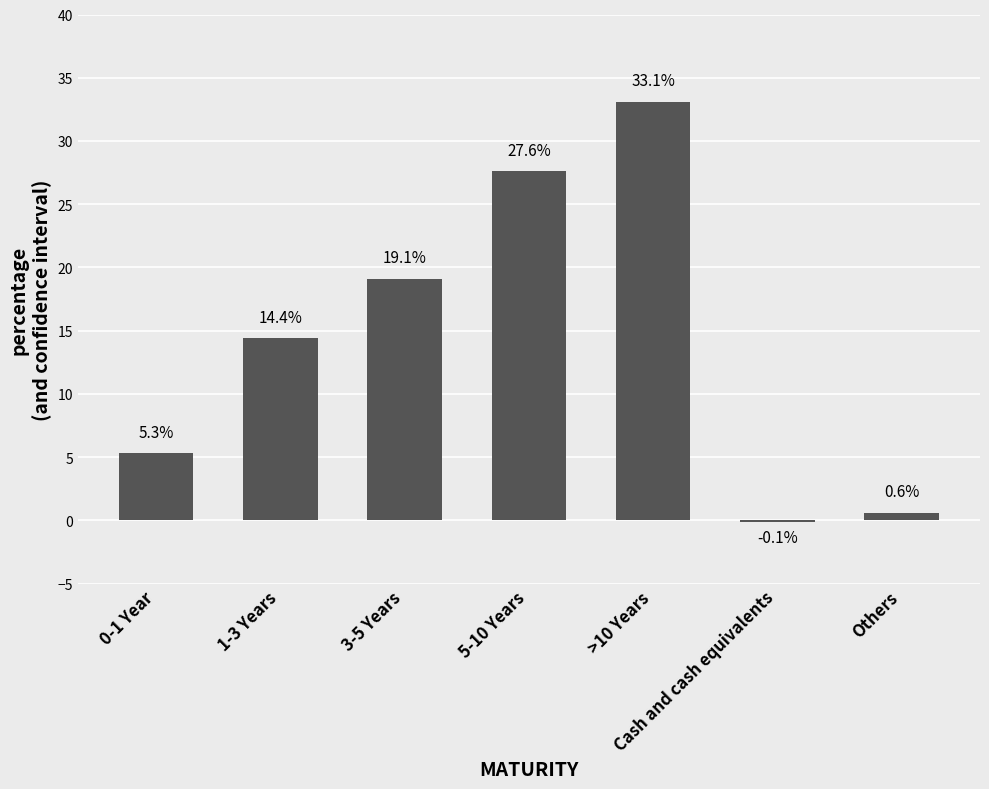

The chart shows a value of 8.7 at 3-5 Years. True or false?

False